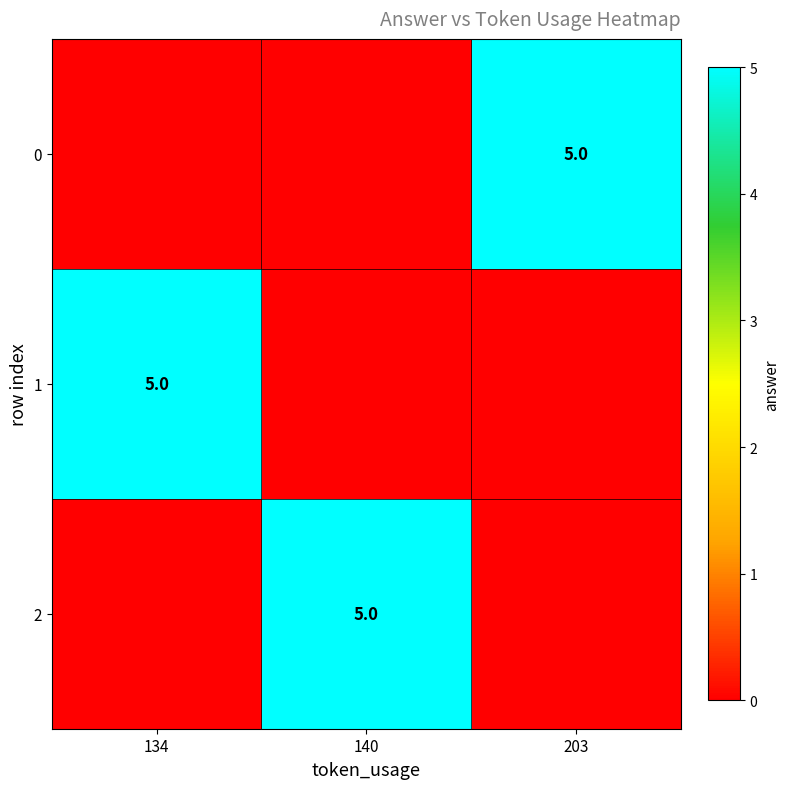

The 2 series shows 5 at 140. True or false?

True